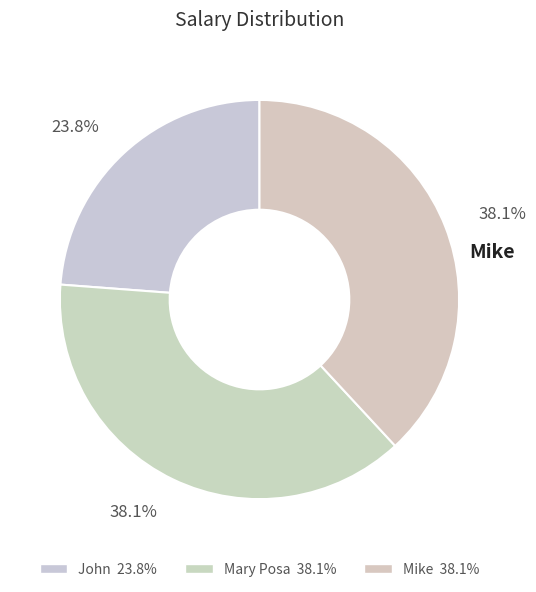

What is the smallest slice in the pie chart?

John